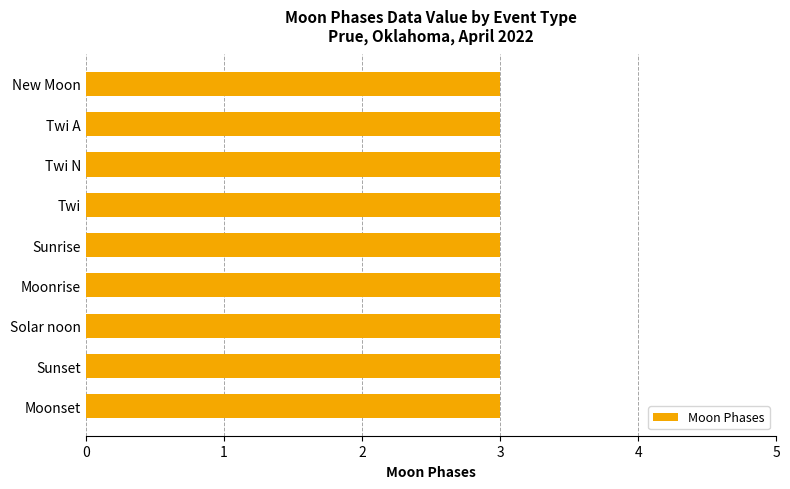

Is it true that the value at New Moon is 3?

True